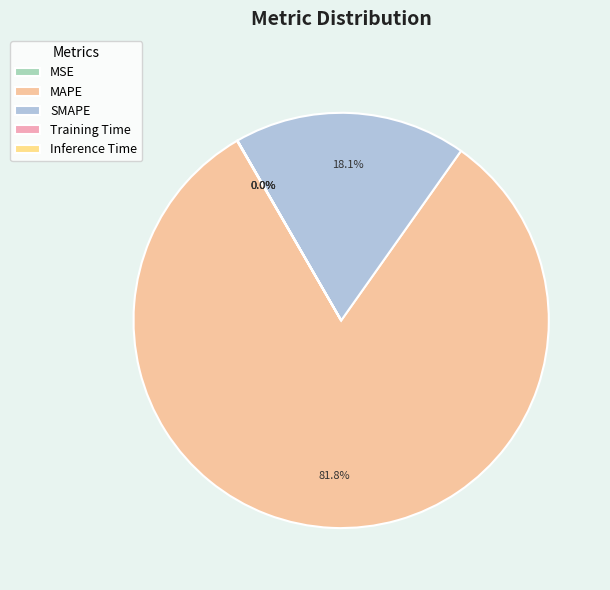

Is the sum of SMAPE and Inference Time greater than half?

No